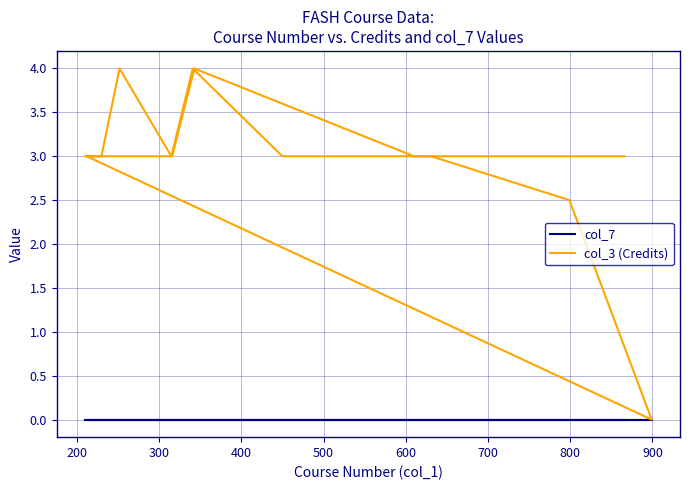

Is this an area chart (filled region under the line)?

No